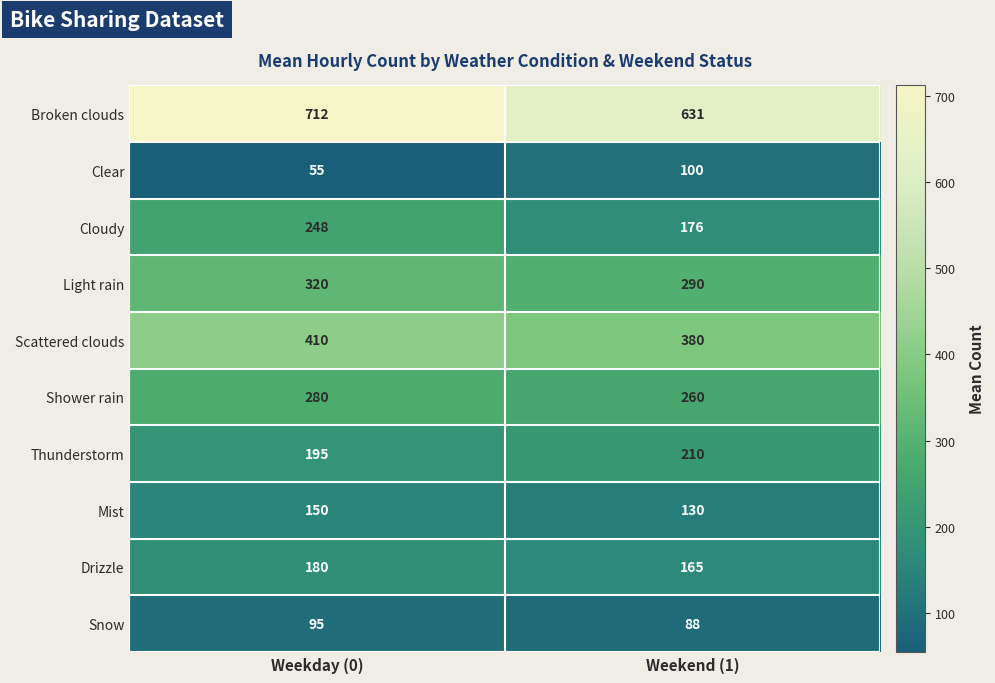

Is it true that Drizzle equals 108 at Weekday (0)?

False